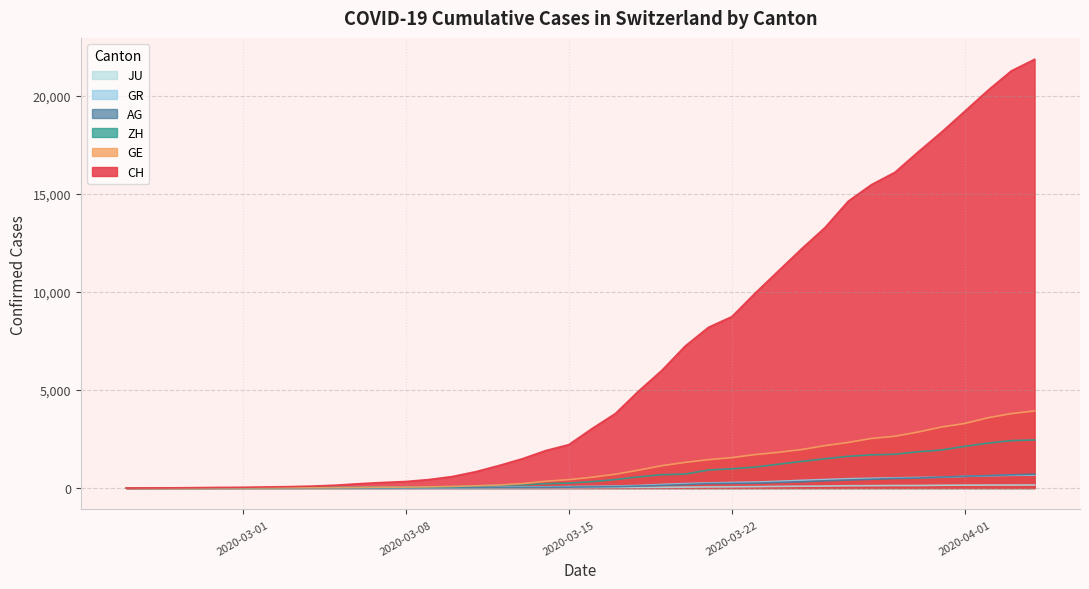

Does the chart display data point markers on the line(s)?

No